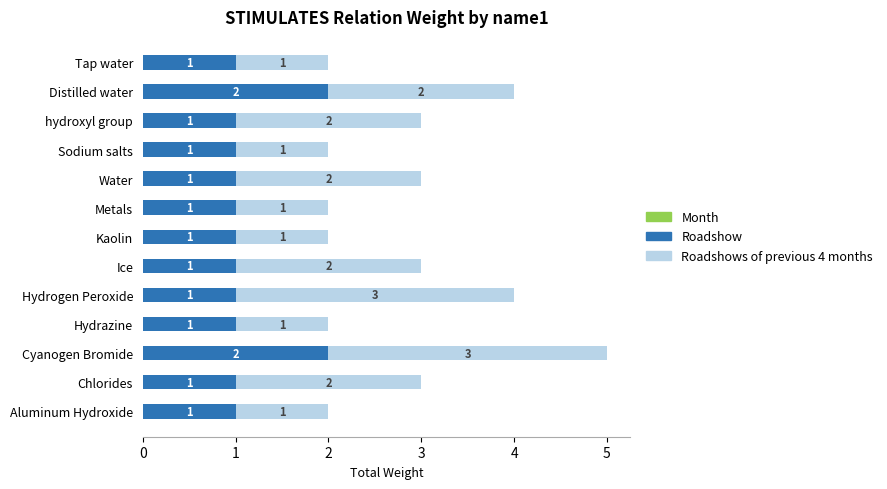

What is the sum of the Roadshow values at Tap water and Cyanogen Bromide?

3